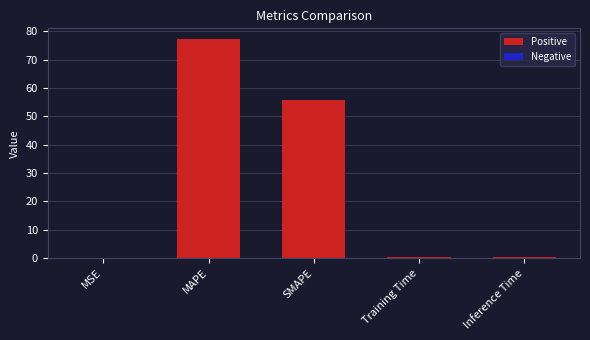

What is the maximum value shown in the chart?

77.2